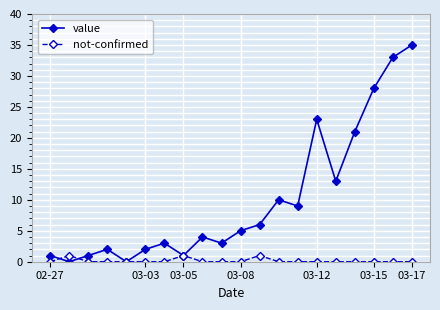

Which series has the largest total across all categories?

value